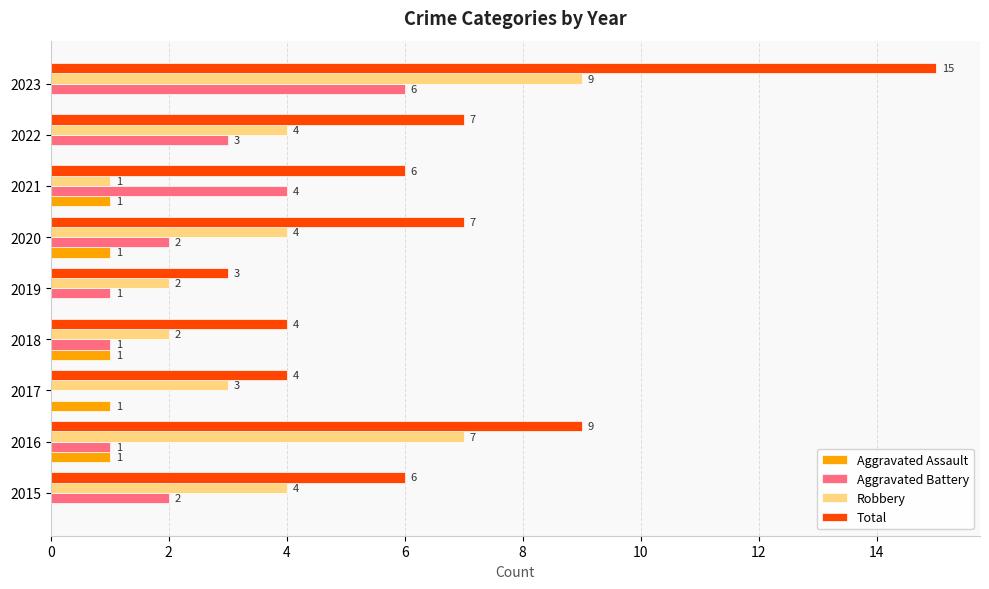

Which category has the highest value across all series?

2023